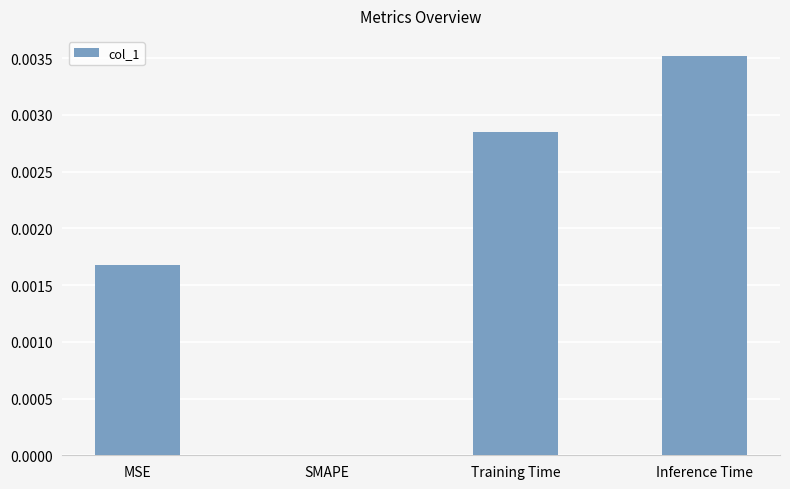

Which has a higher value, MSE or Training Time?

Training Time